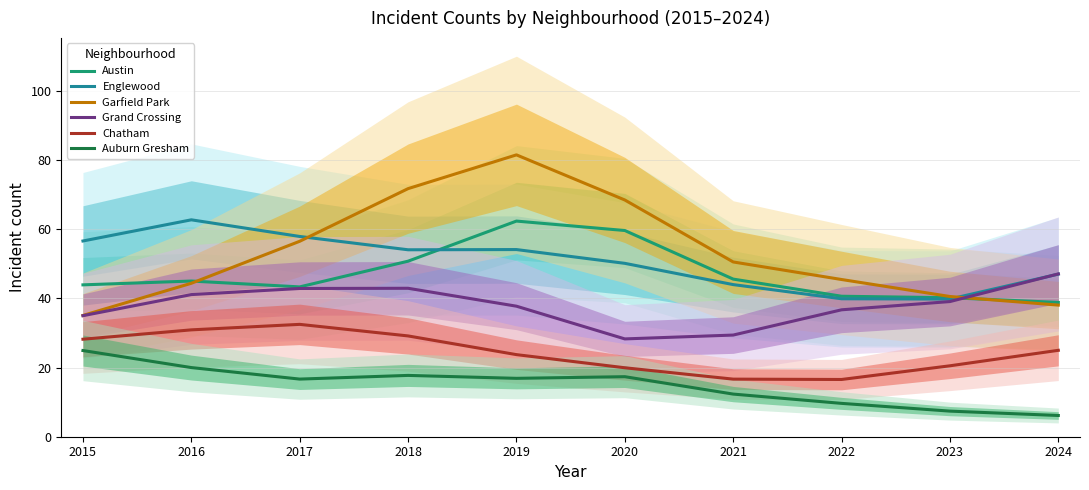

What is the difference between the highest and lowest values at 2015?

31.7